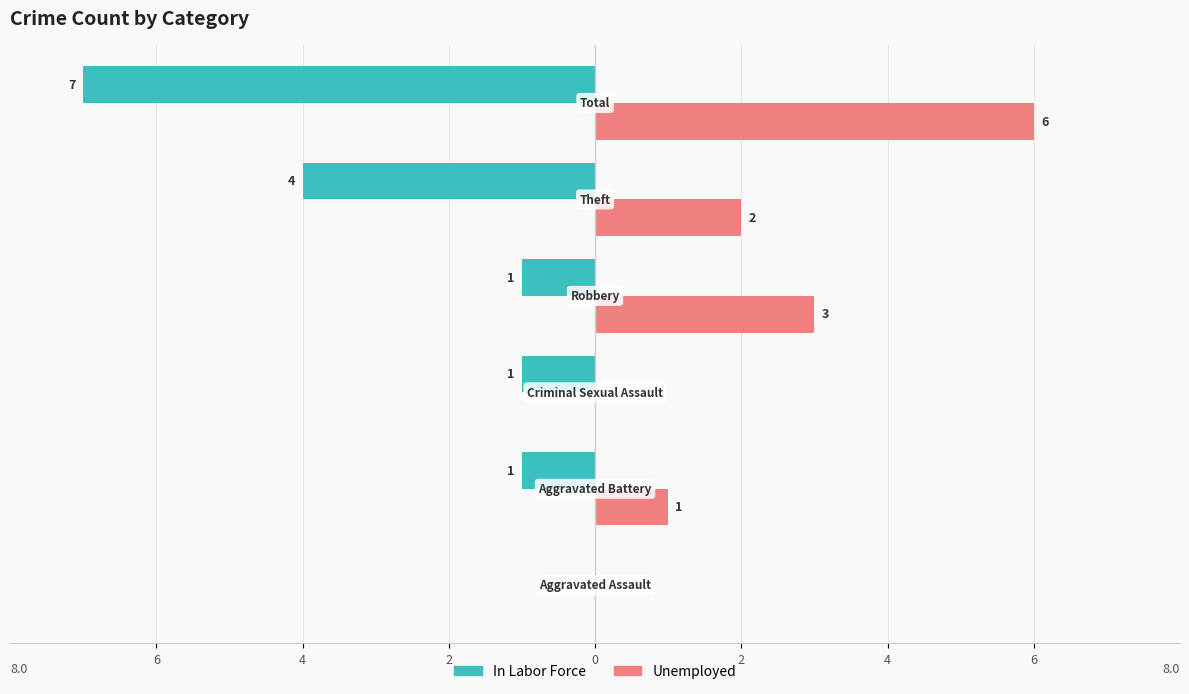

What is the minimum value shown in the chart?

-7